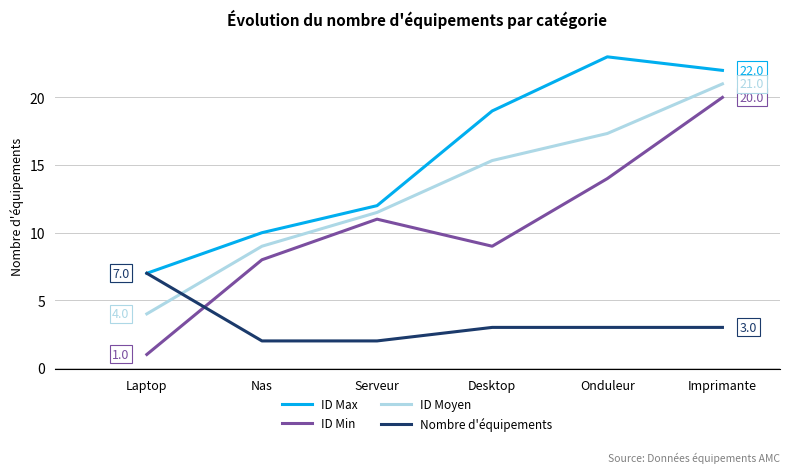

Count the number of categories in the chart.

6